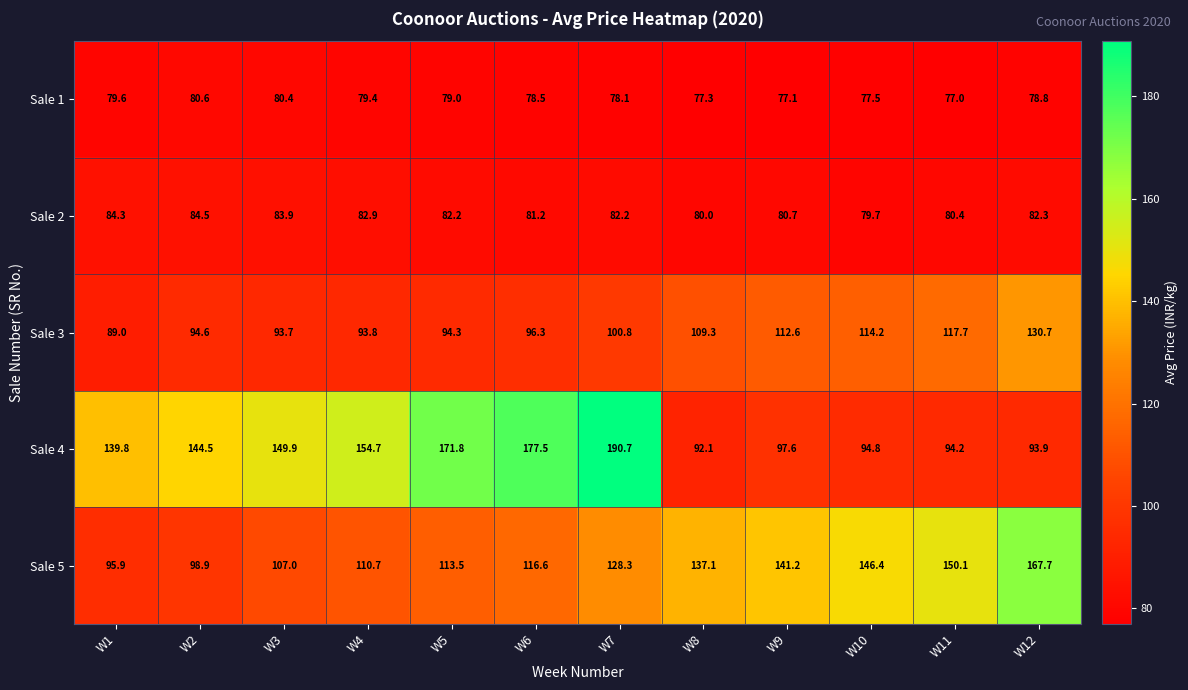

What is the sum of the Sale 2 values at W7 and W11?

162.6